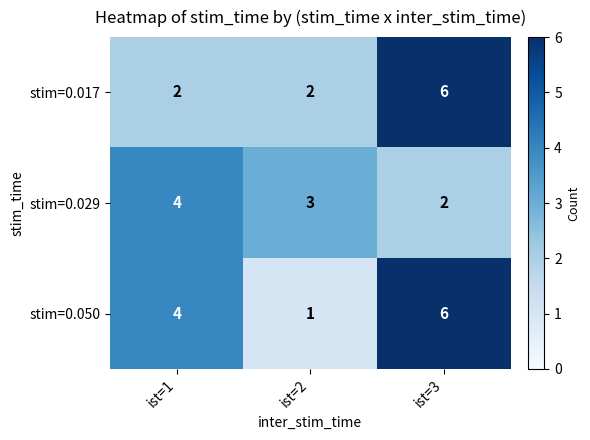

True or false: stim=0.050 has a value of 0 at ist=2.

False